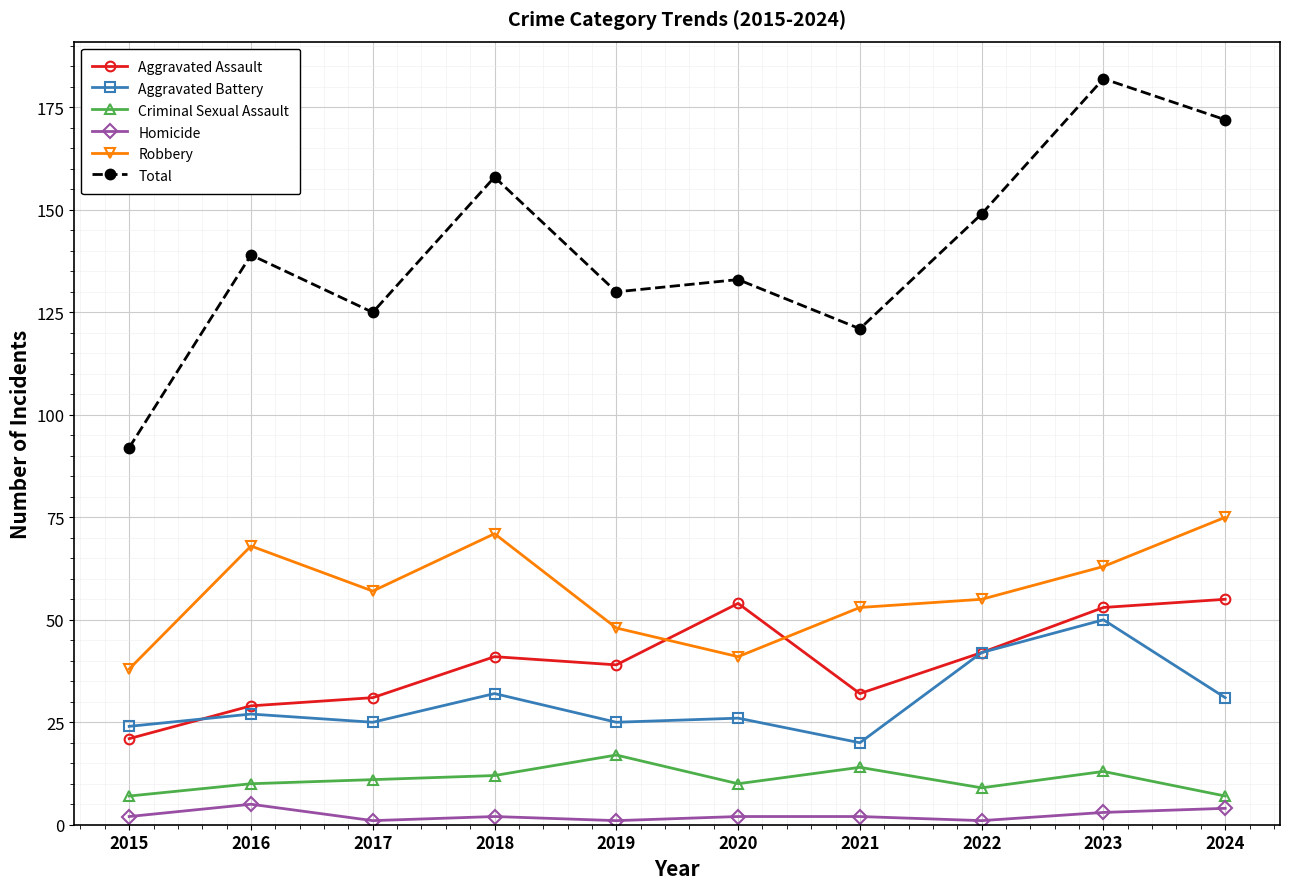

What is the value of the Total point at the 4th from the left?

158